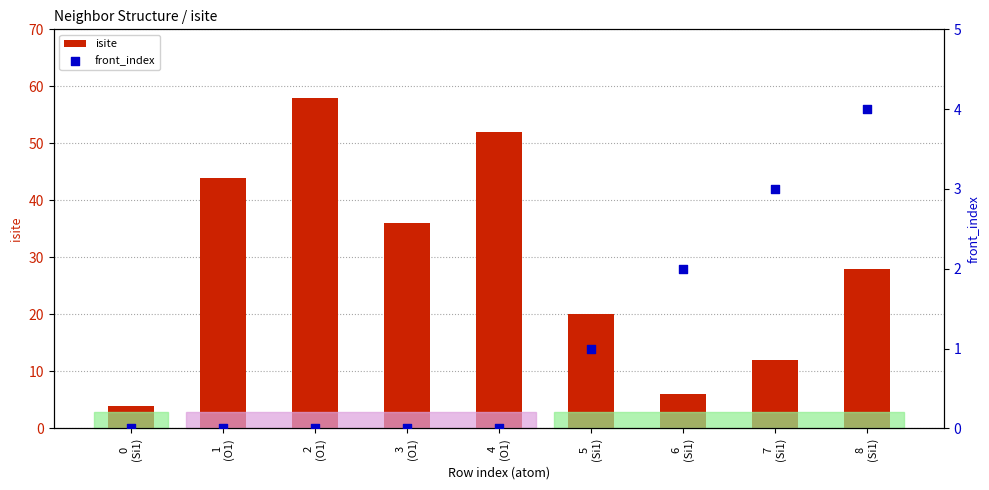

Is the value of front_index at 7
(Si1) greater than the value of isite at 8
(Si1)?

No